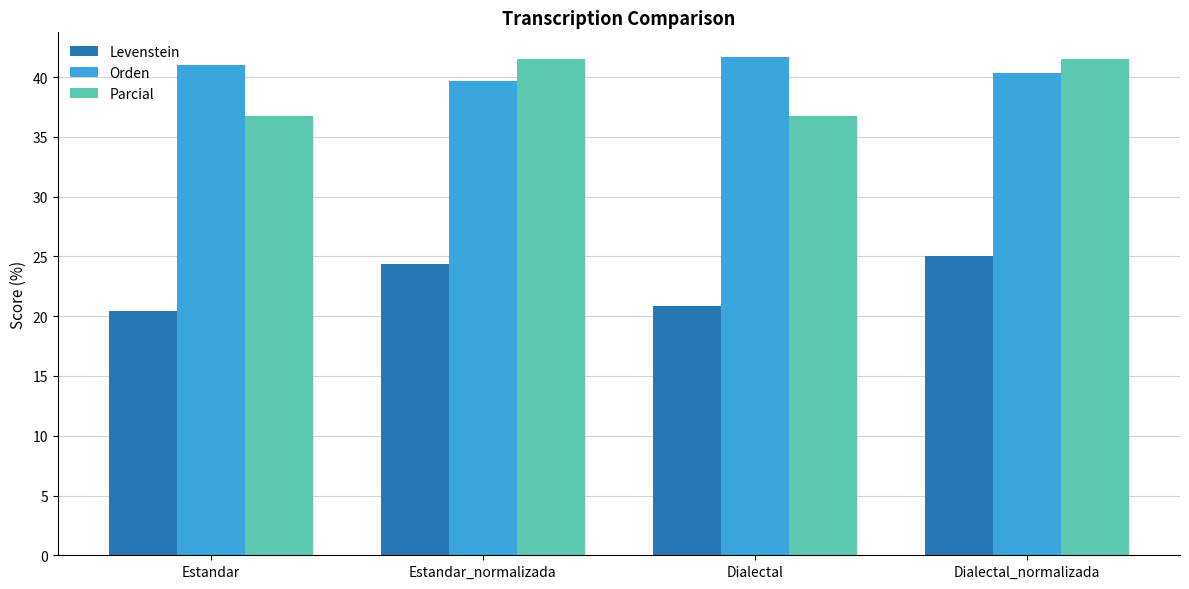

What is the difference between the Orden values at Dialectal_normalizada and Estandar_normalizada?

0.7